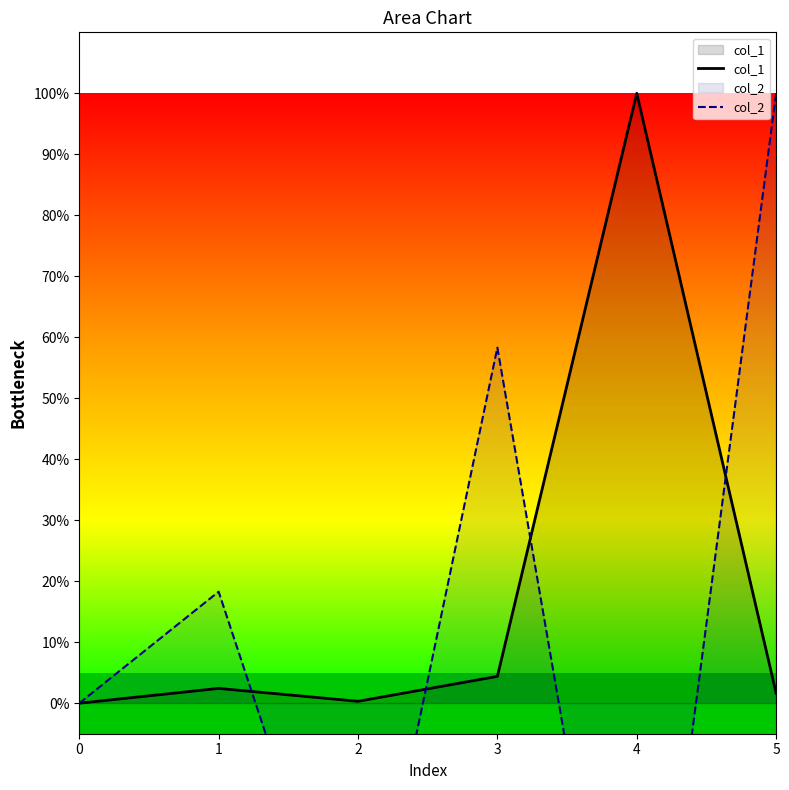

Which series has the largest total across all categories?

col_1